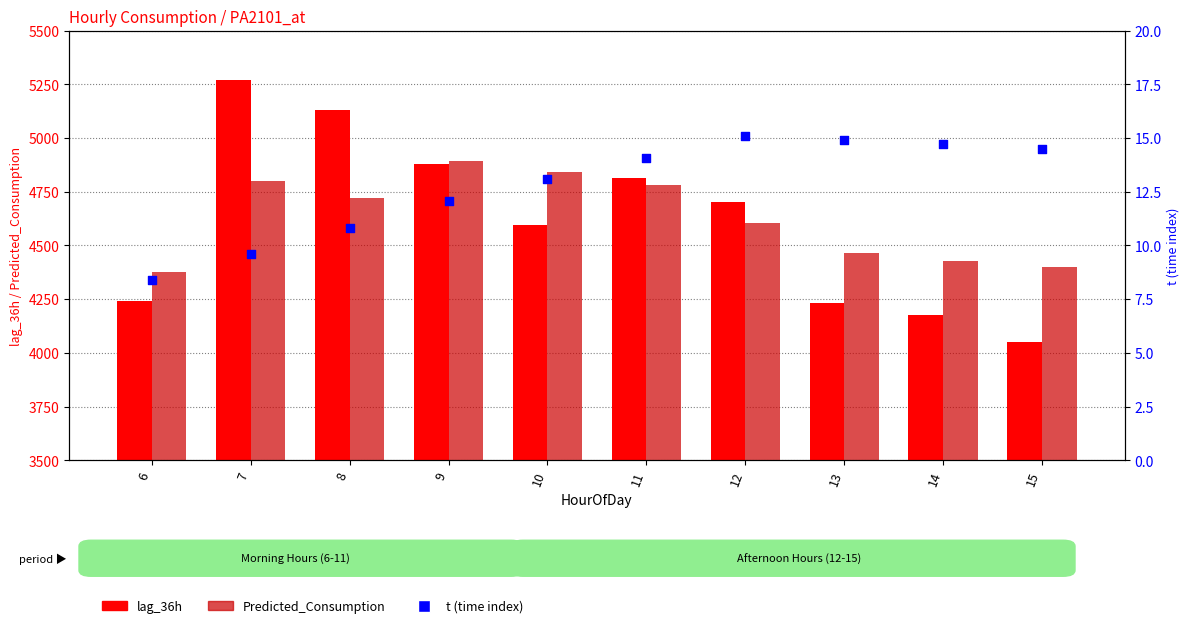

At which category is the sum across all series the highest?

7